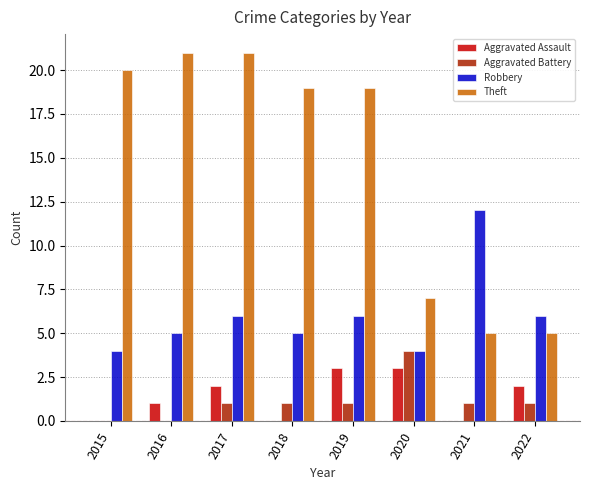

Which series has the largest total across all categories?

Theft